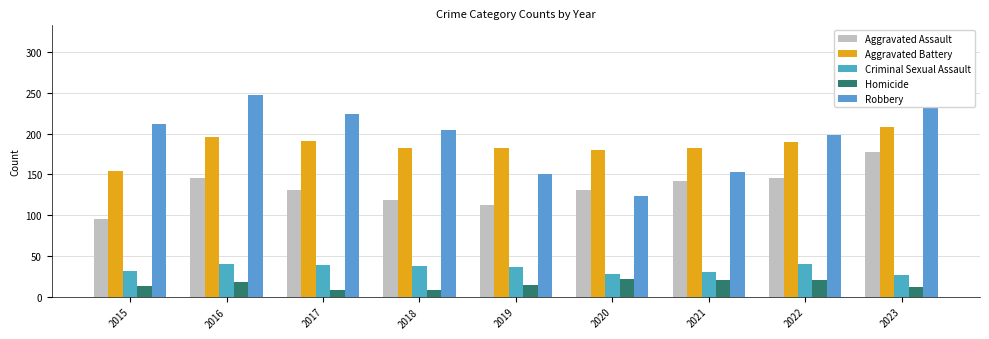

Rank the categories by Aggravated Assault value from lowest to highest.

2015, 2019, 2018, 2017, 2020, 2021, 2016, 2022, 2023